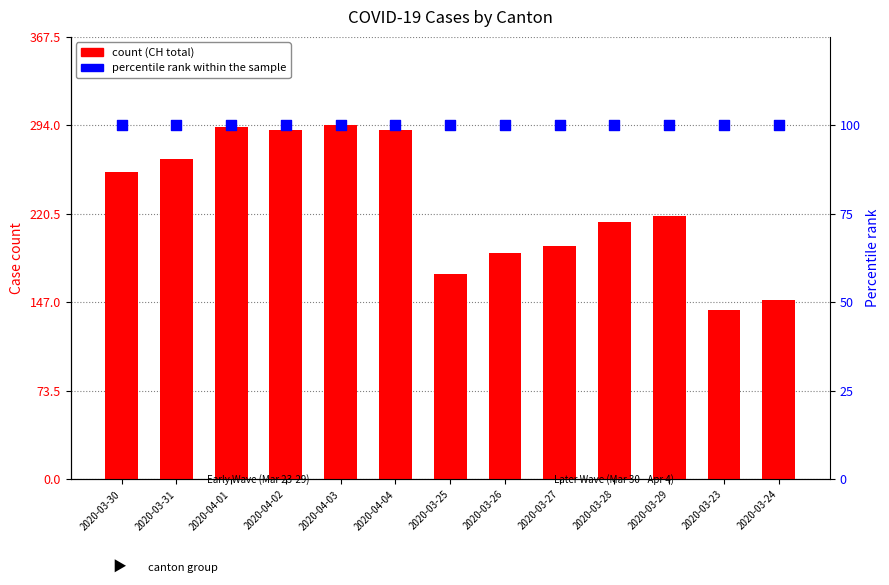

At how many categories does at least one series exceed 205?

8